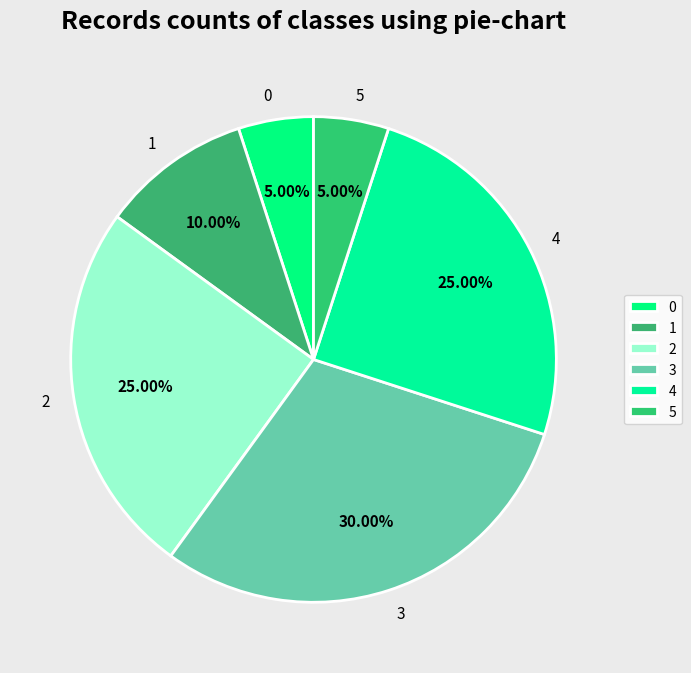

Does any single category account for the majority?

No